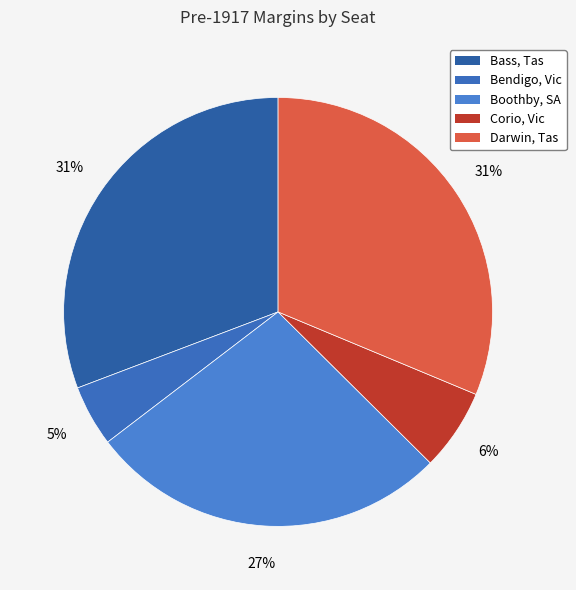

Does any single category account for the majority?

No